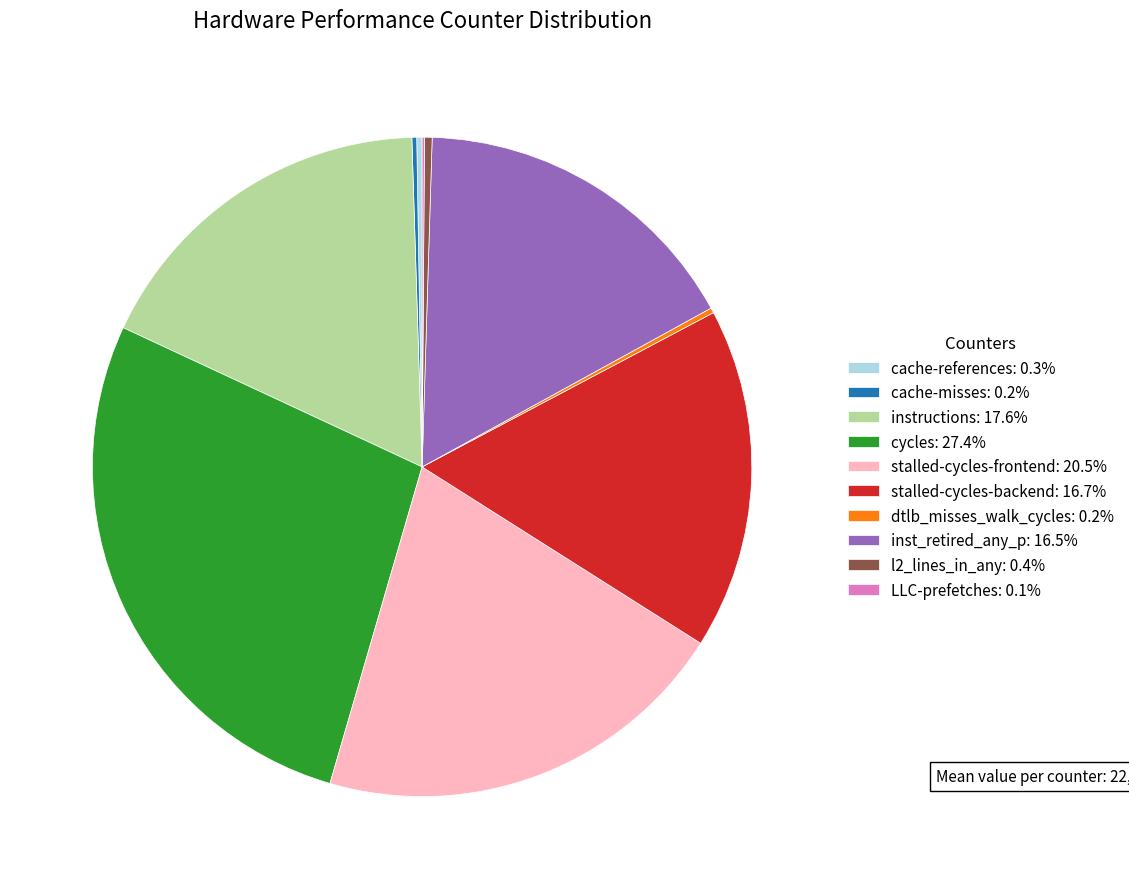

Do stalled-cycles-frontend: 20.5% and instructions: 17.6% together represent more than half of the pie?

No